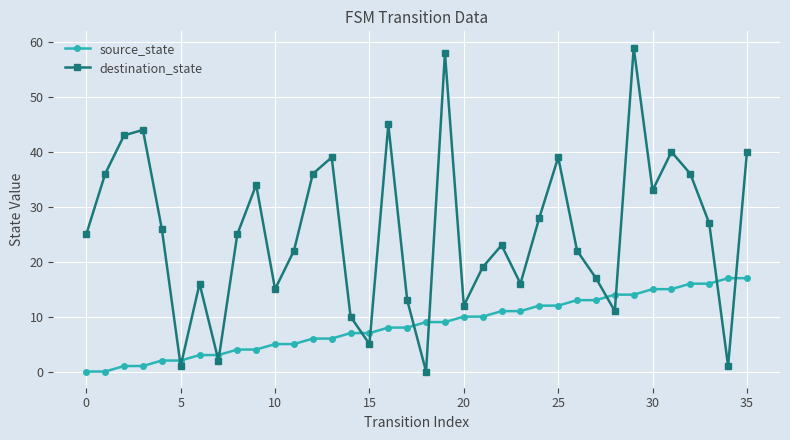

Count the number of categories in the chart.

36